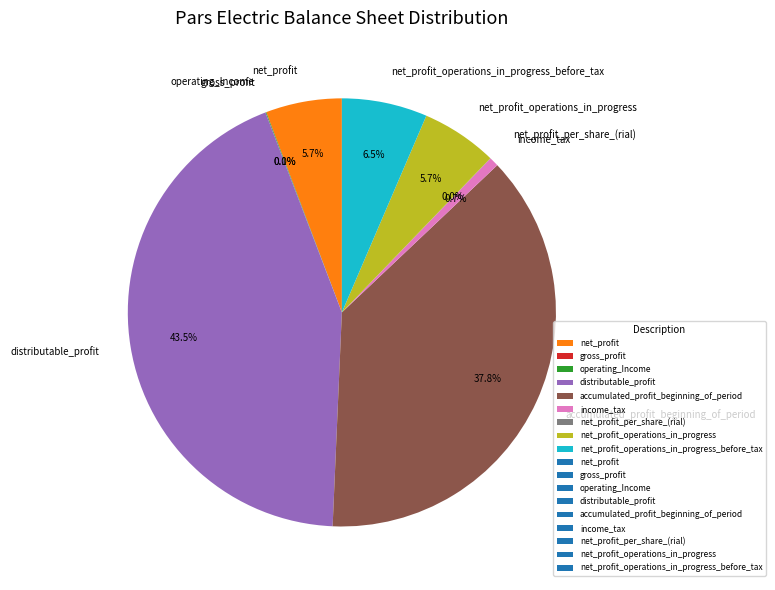

Does net_profit represent more than half of the total?

No